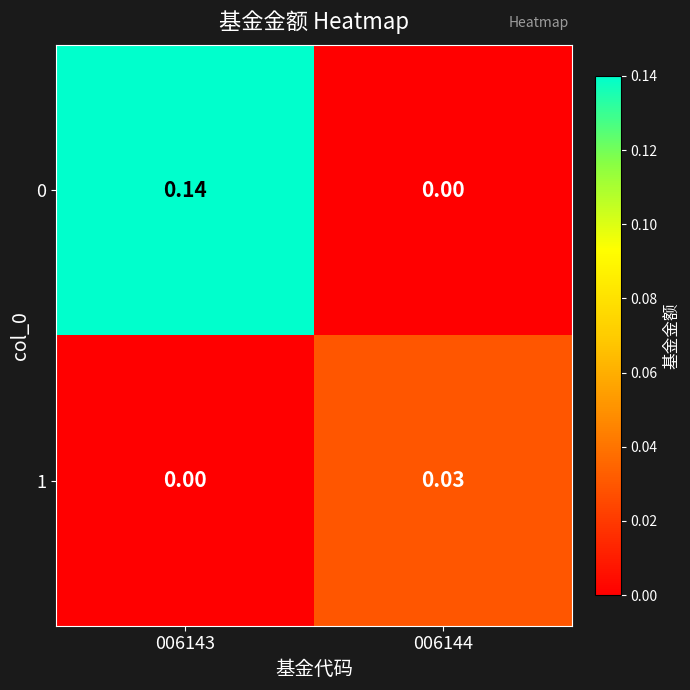

Is the value of 0 at 006143 greater than the value of 1 at 006143?

Yes